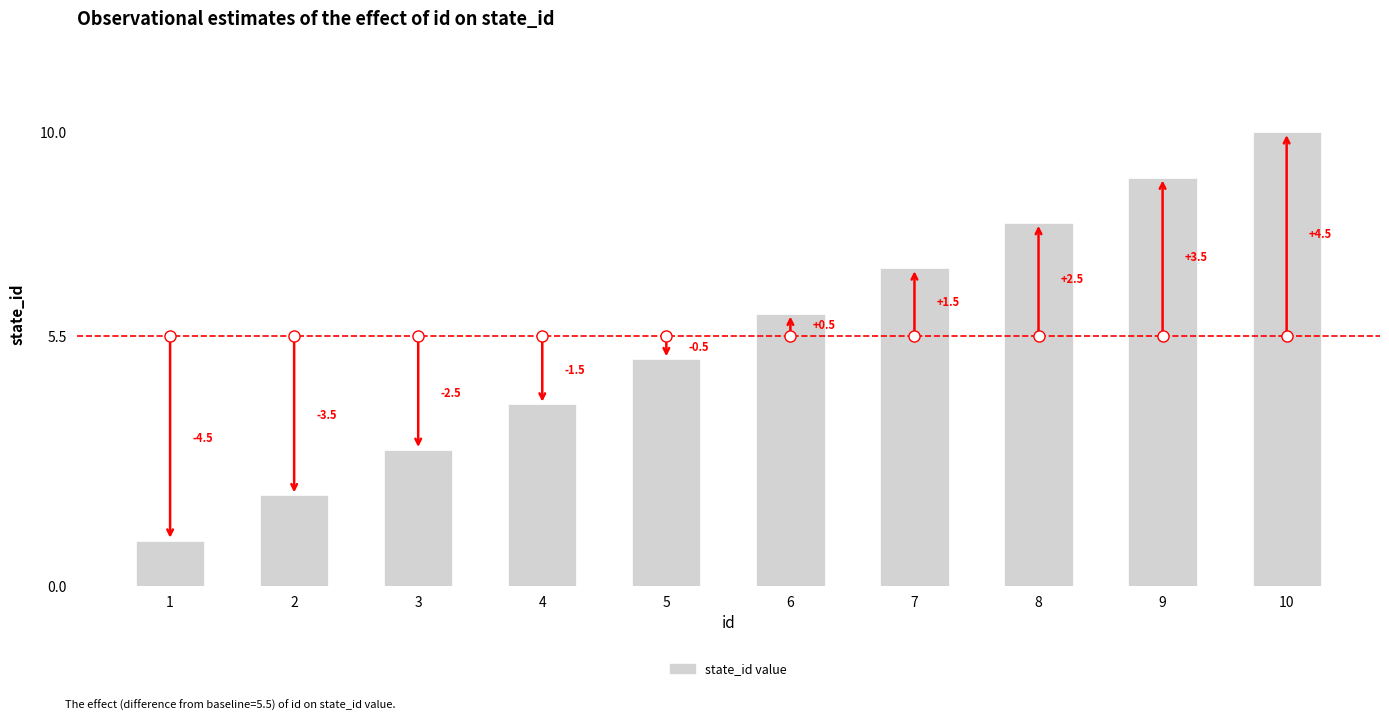

What is the greatest value displayed?

10